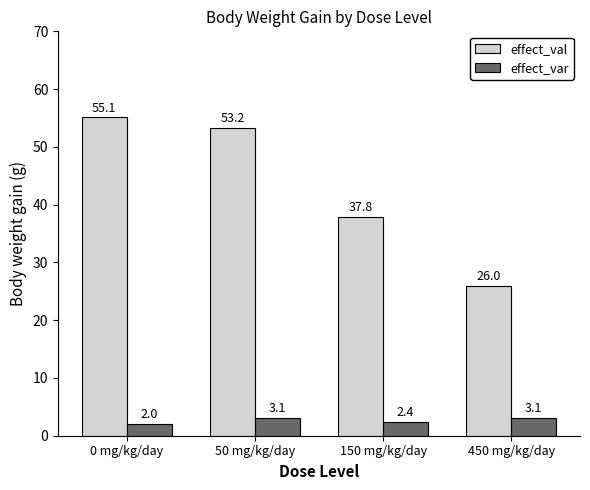

What position from the left is 50 mg/kg/day?

2